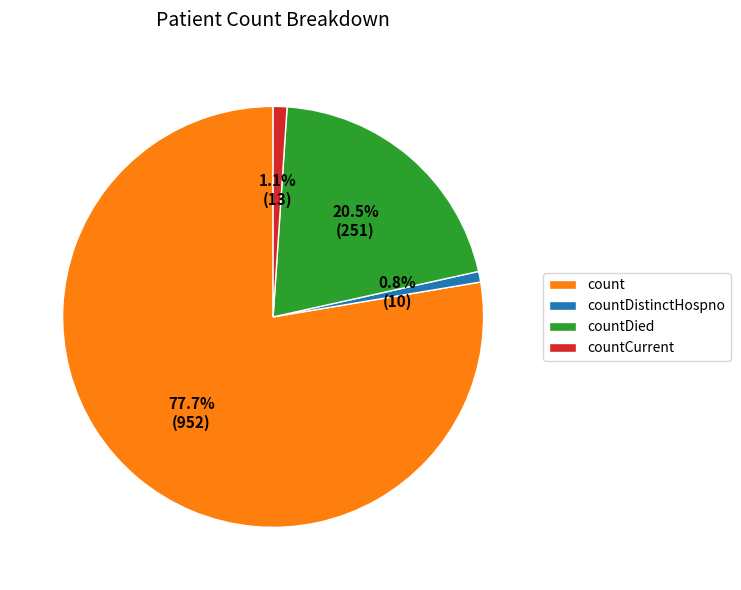

Which has a higher value, countDied or countDistinctHospno?

countDied